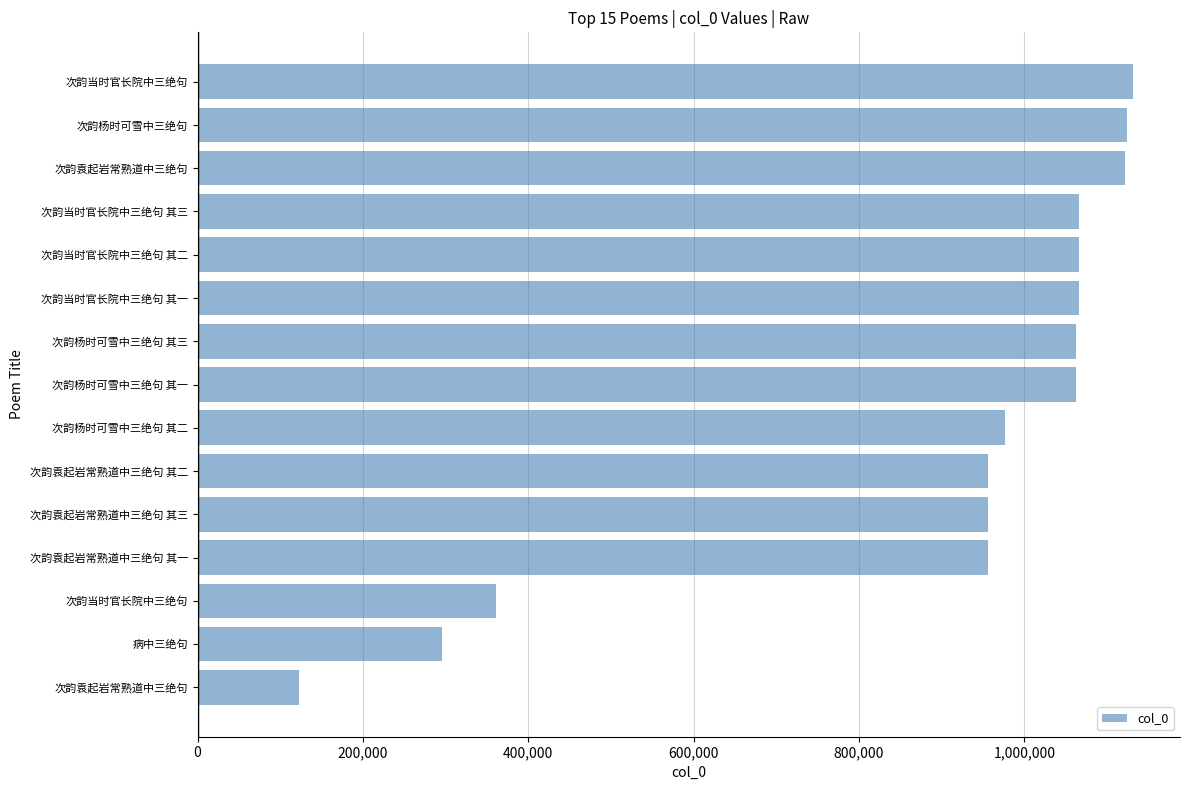

How many values are below 1062978?

7